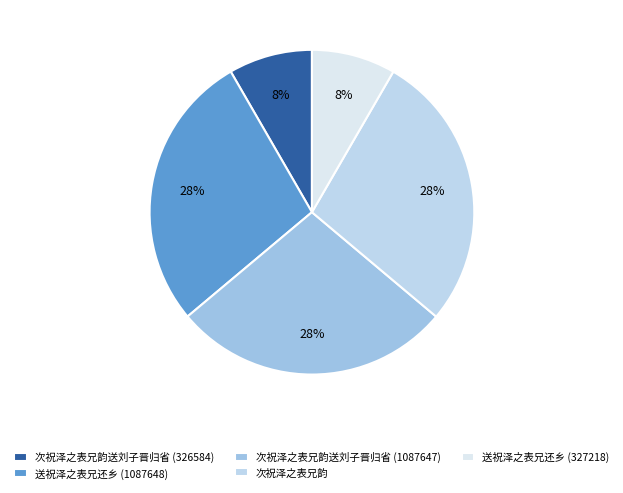

Does any single category account for the majority?

No